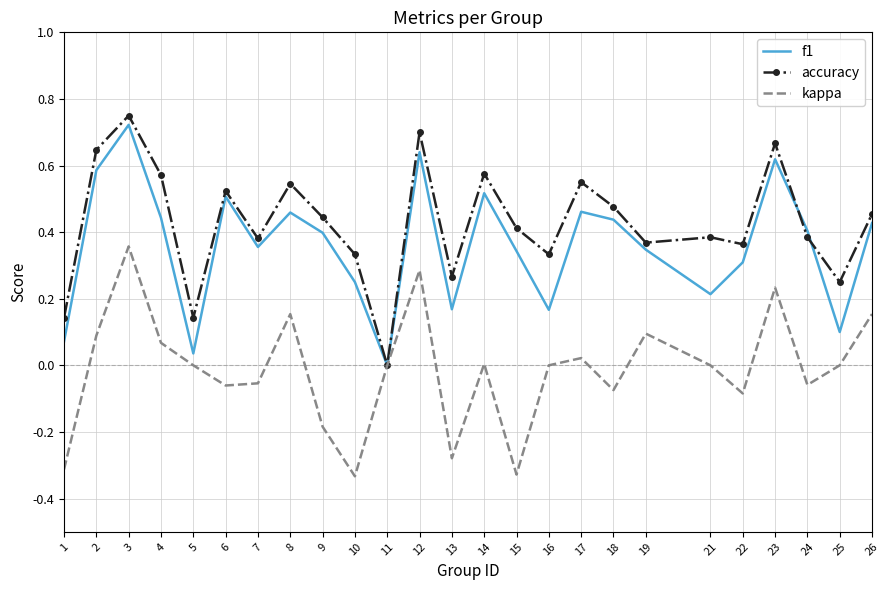

Which category has the lowest value in the f1 series?

11